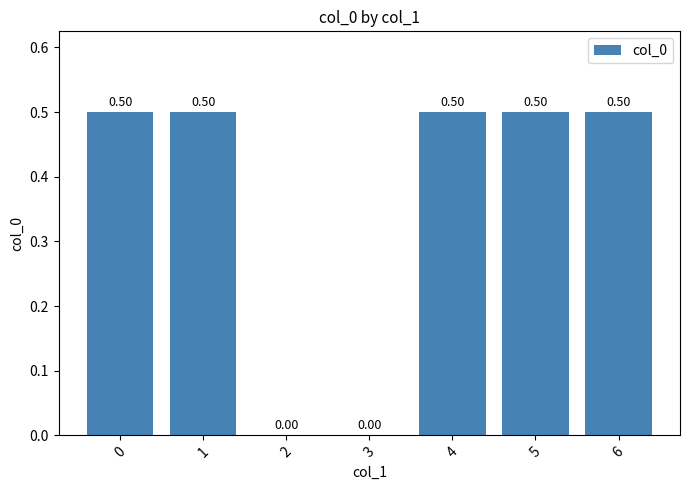

What is the sum of all values?

2.5